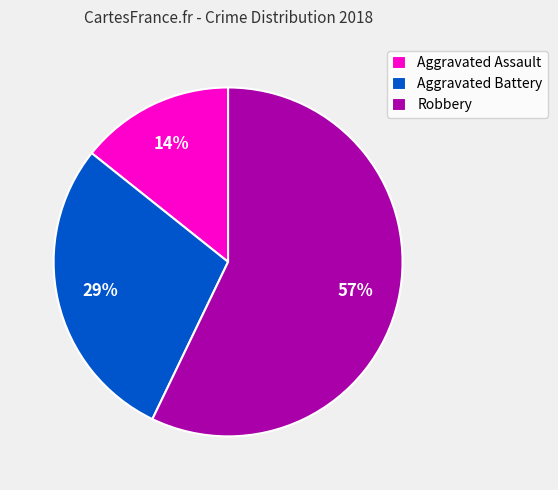

Is it true that Robbery is 69% of the pie?

False